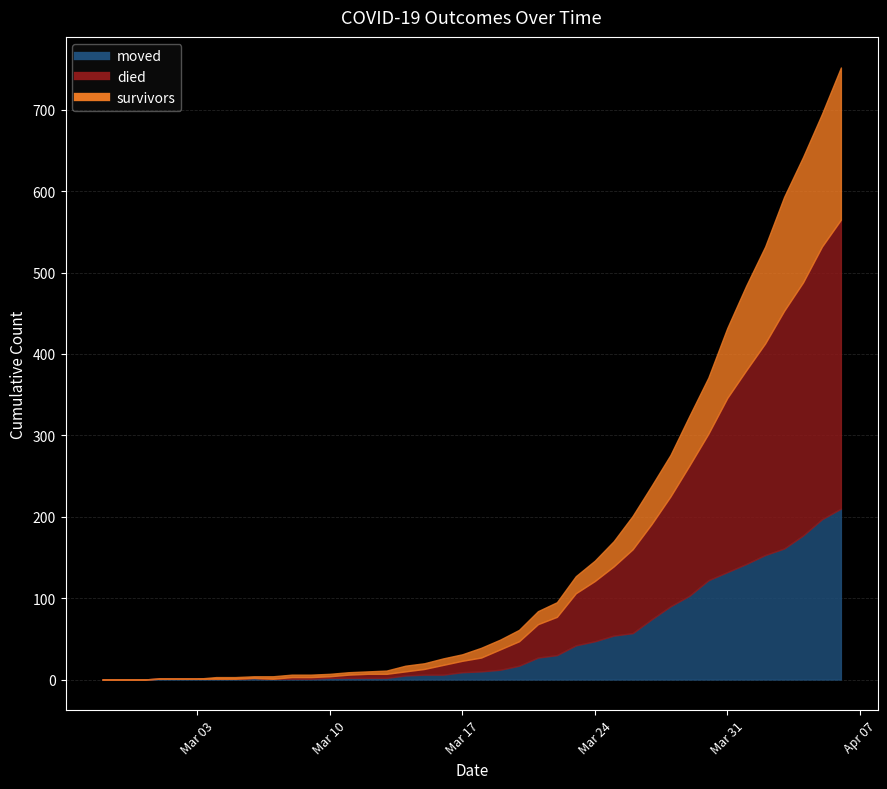

How many distinct data groups are displayed?

3